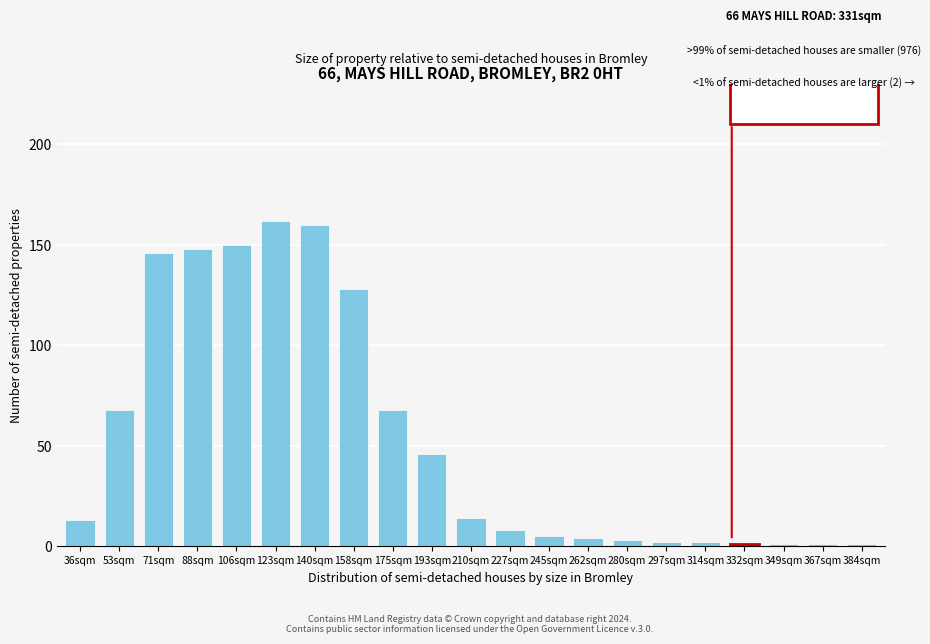

Reading left to right, what are all the values shown in this chart?

13	68	146	148	150	162	160	128	68	46	14	8	5	4	3	2	2	1	1	1	1